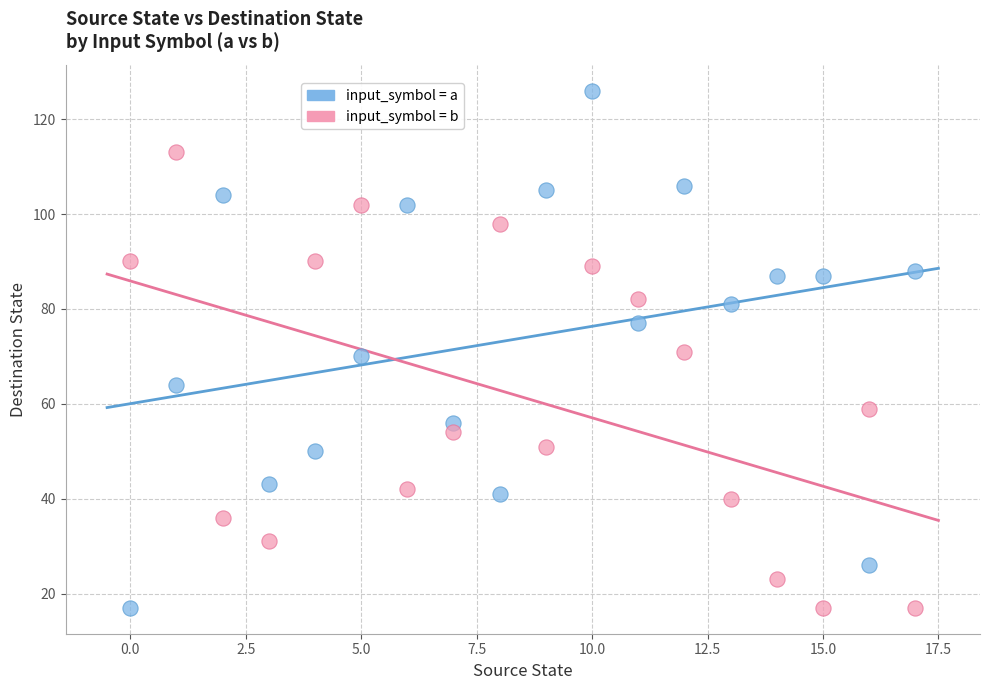

Which series reaches the maximum Y coordinate?

input_symbol = a